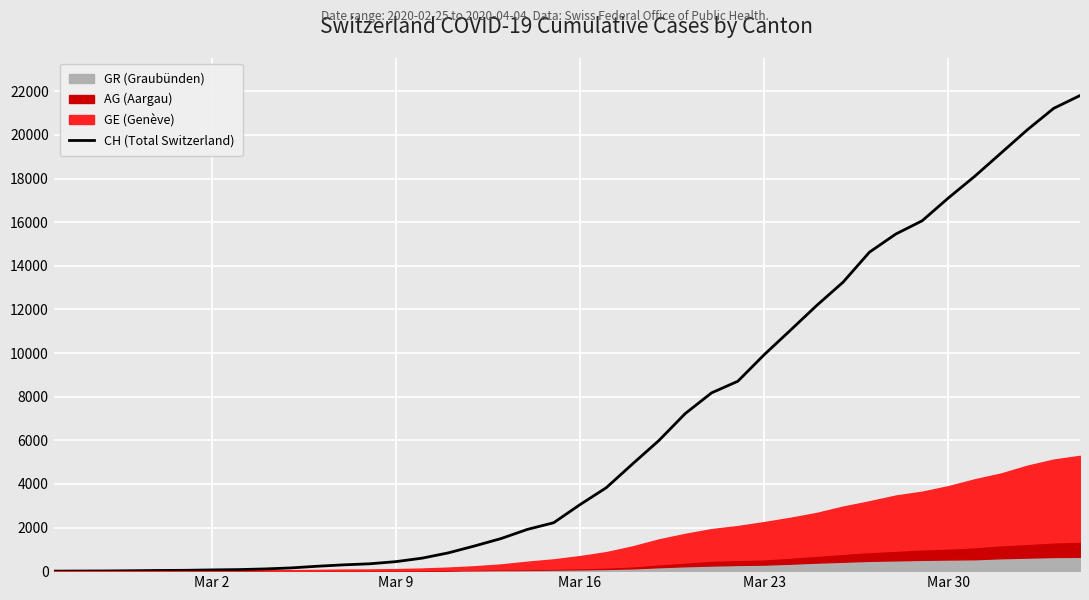

What is the maximum value for CH (Total Switzerland)?

21804